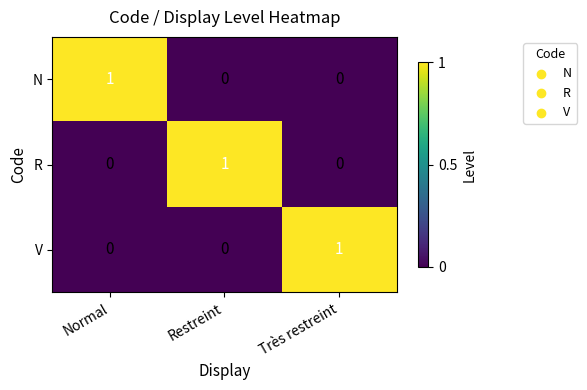

The value of V at Restreint is 0. True or false?

True